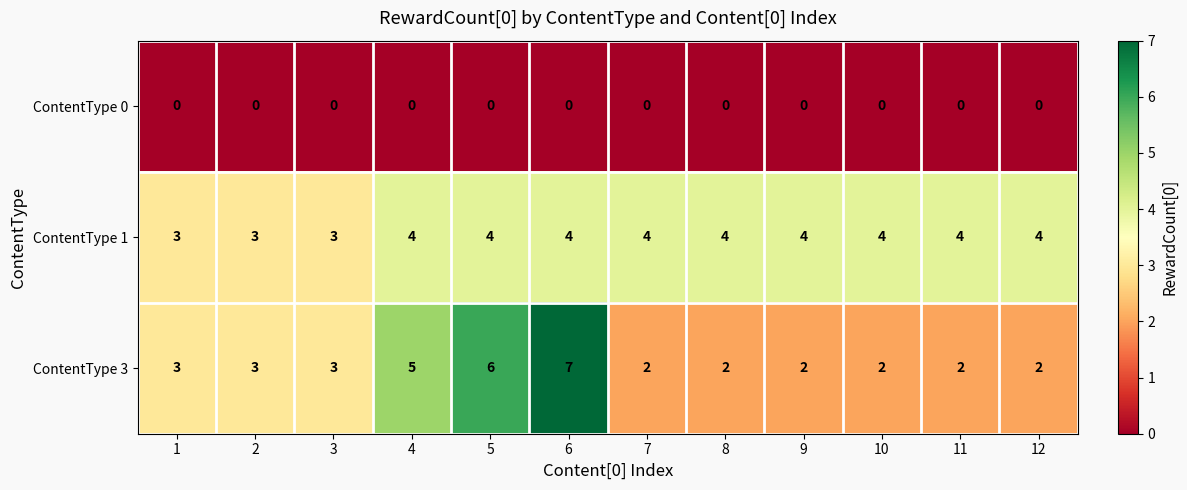

Is it true that ContentType 1 equals 4 at 5?

True